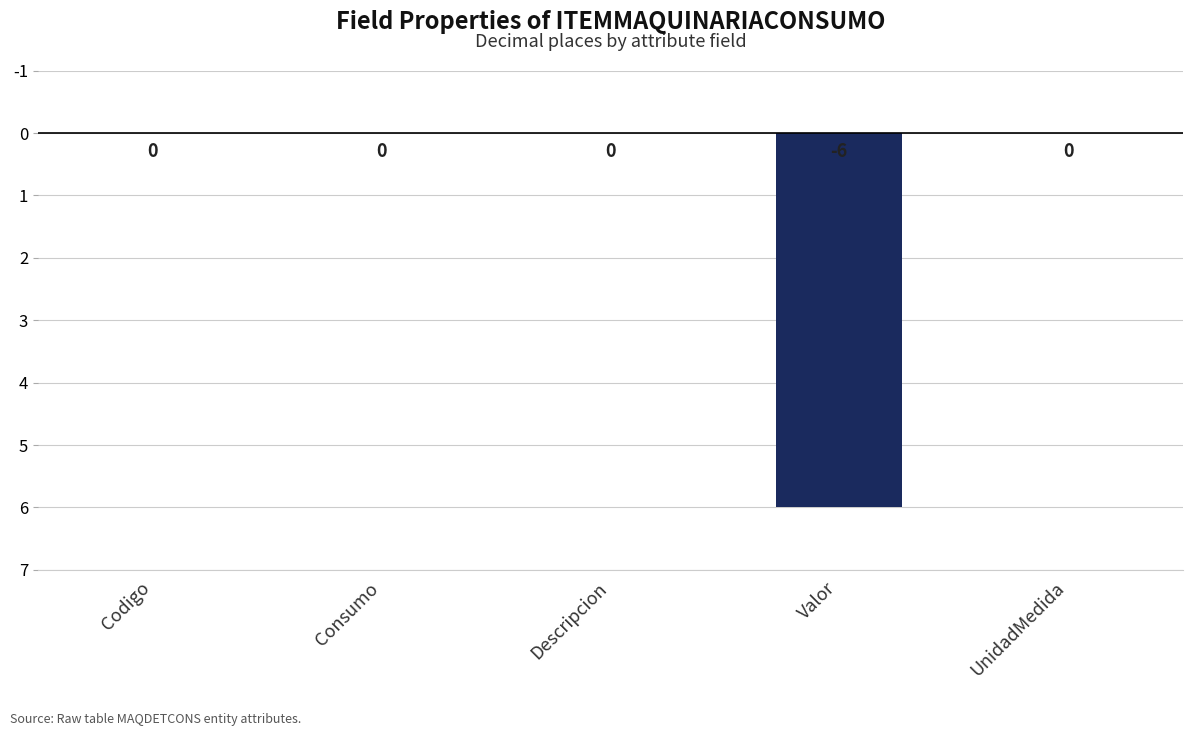

How many distinct data groups are displayed?

1